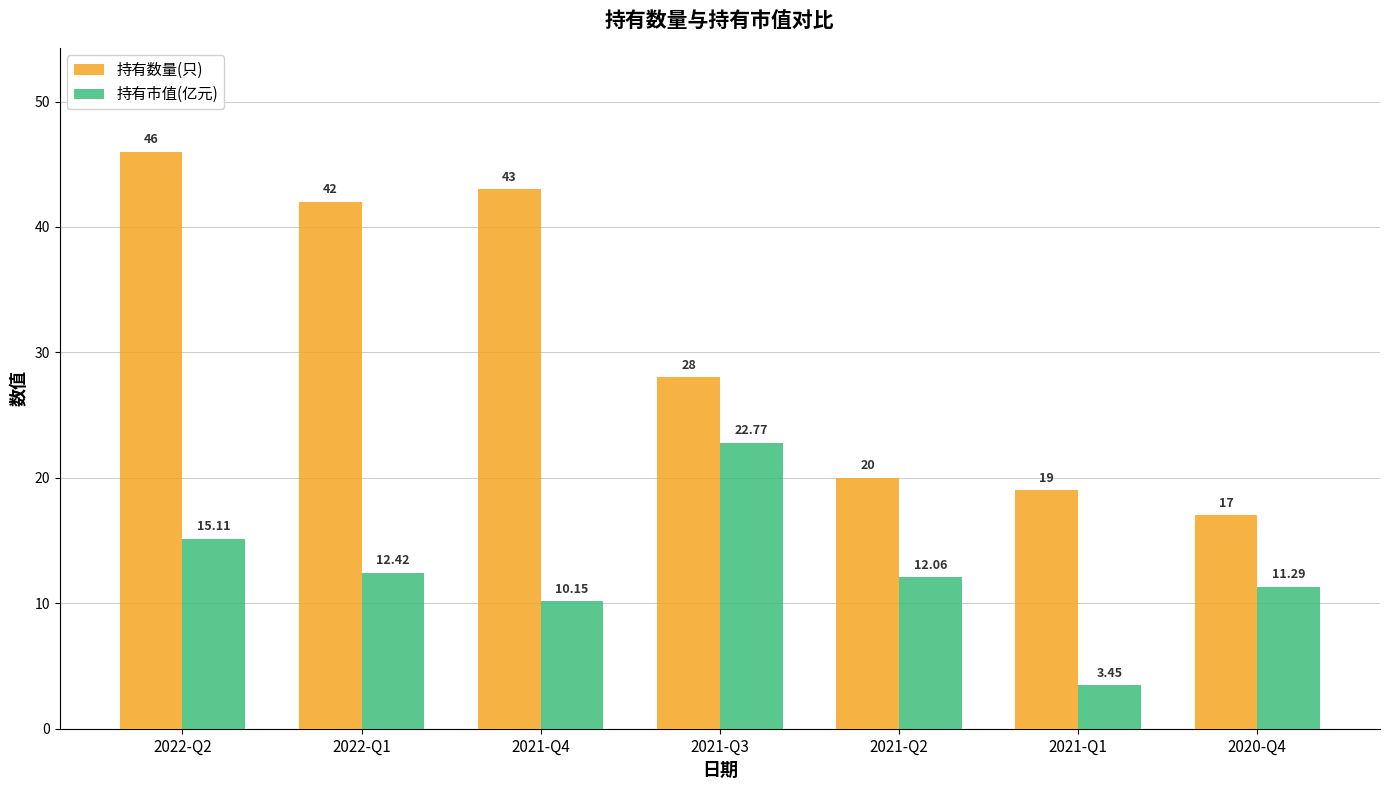

Rank the series by their average value, from lowest to highest.

持有市值(亿元), 持有数量(只)